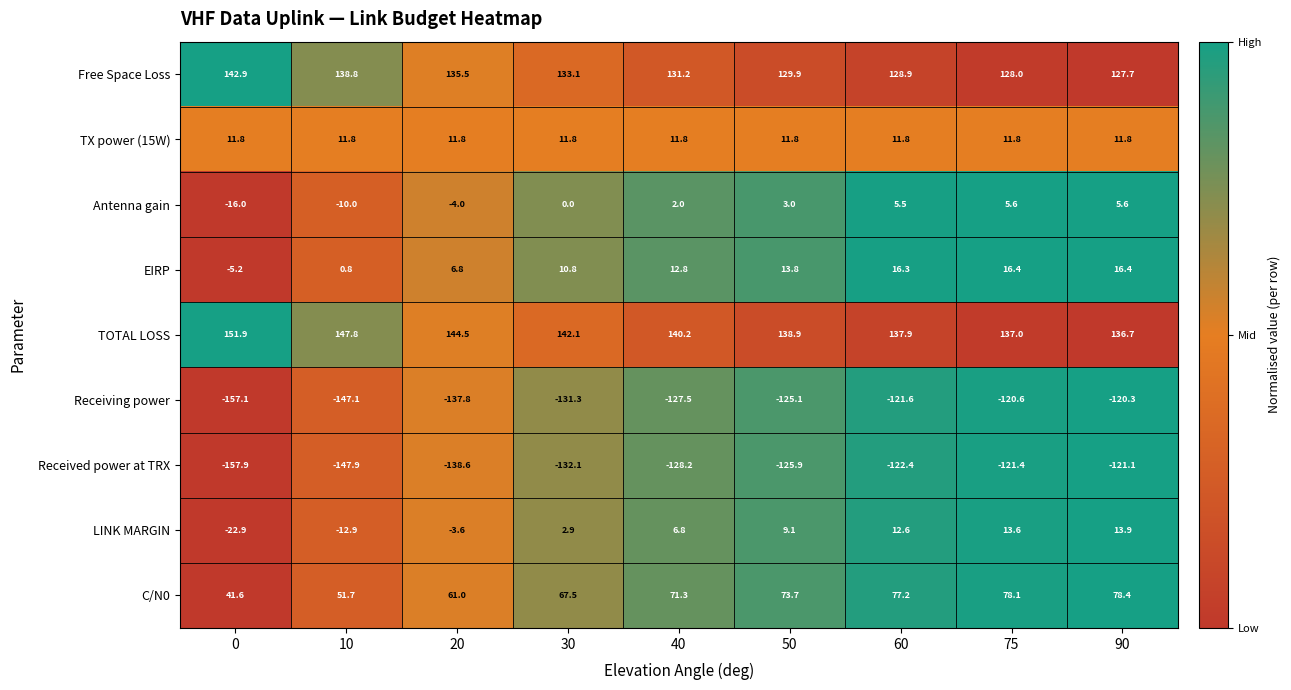

Is it true that EIRP equals 10.8 at 30?

True